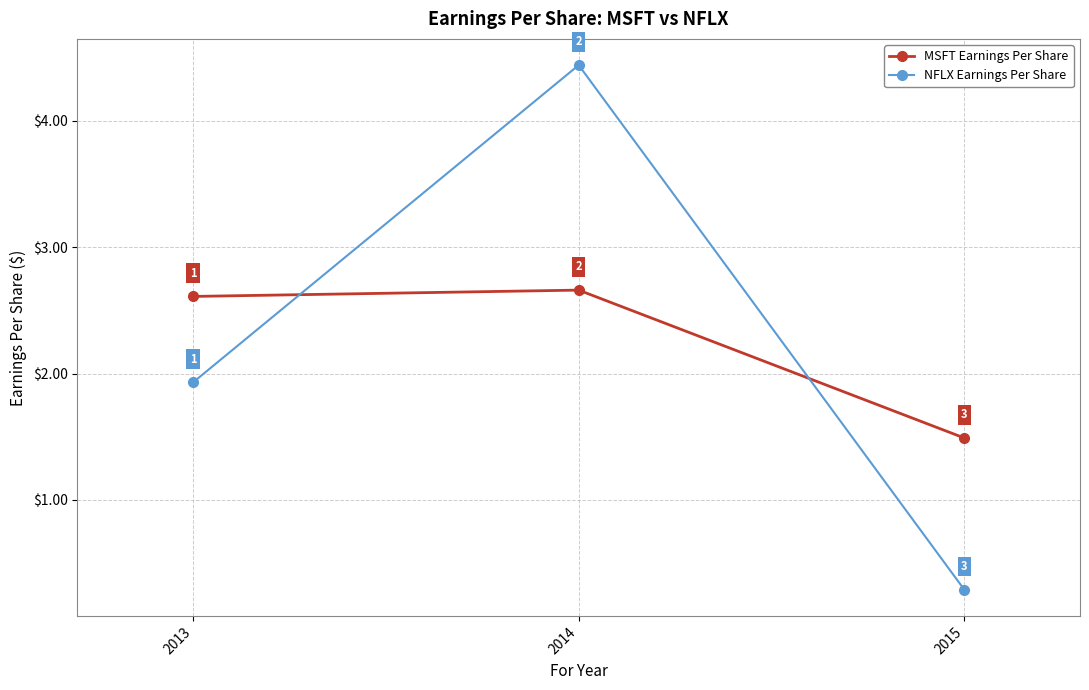

What is the average value of the MSFT Earnings Per Share series?

2.3